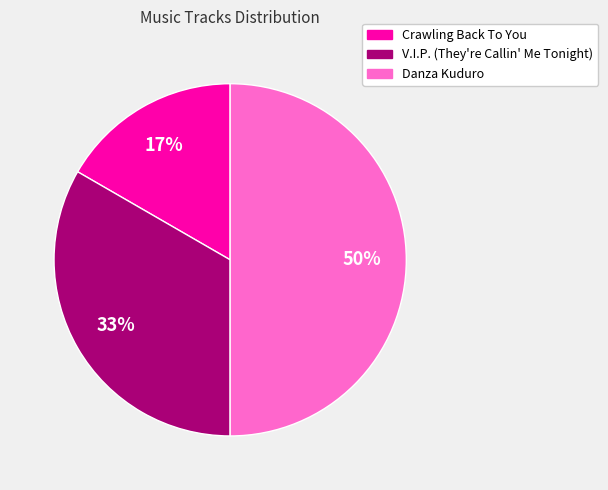

Is Crawling Back To You the majority of the pie?

No